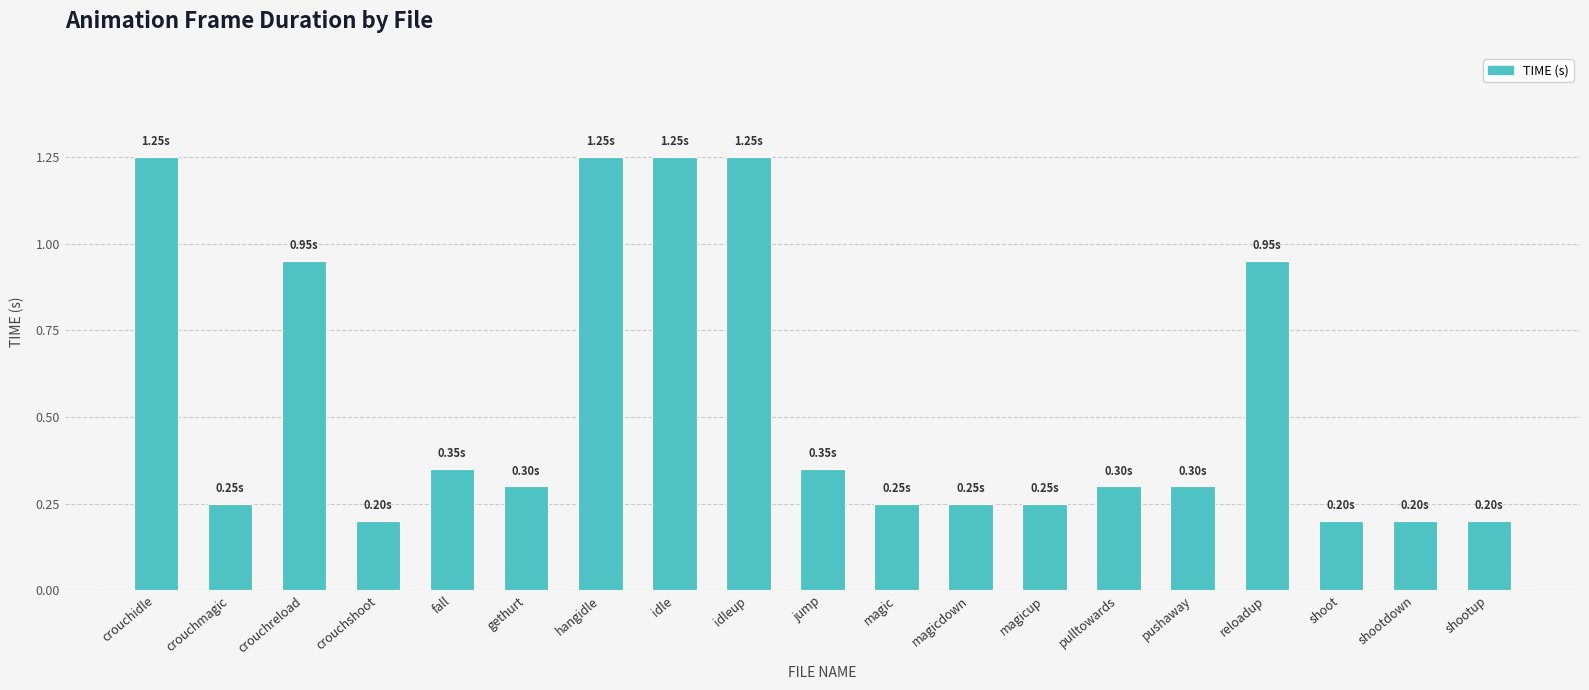

Between idleup and shoot, which is larger?

idleup